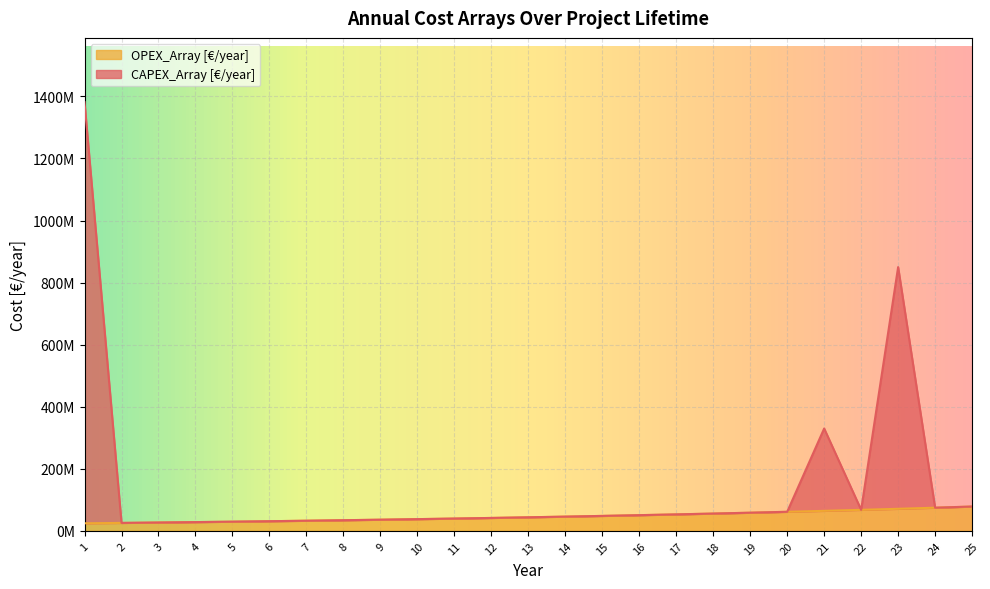

How many lines are shown in the chart?

2